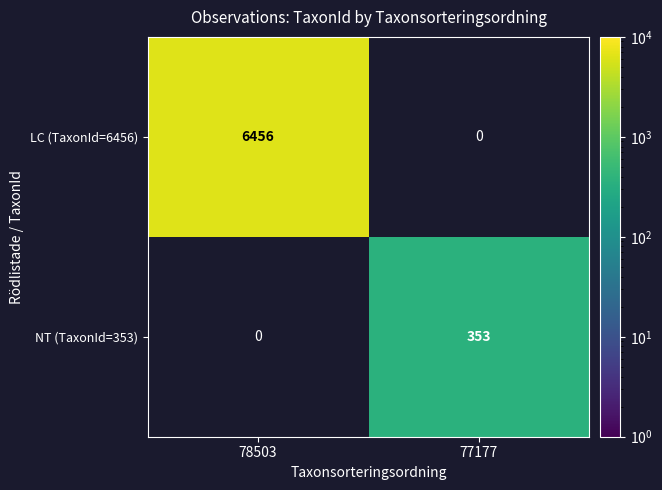

Is it true that LC (TaxonId=6456) equals 0 at 77177?

True